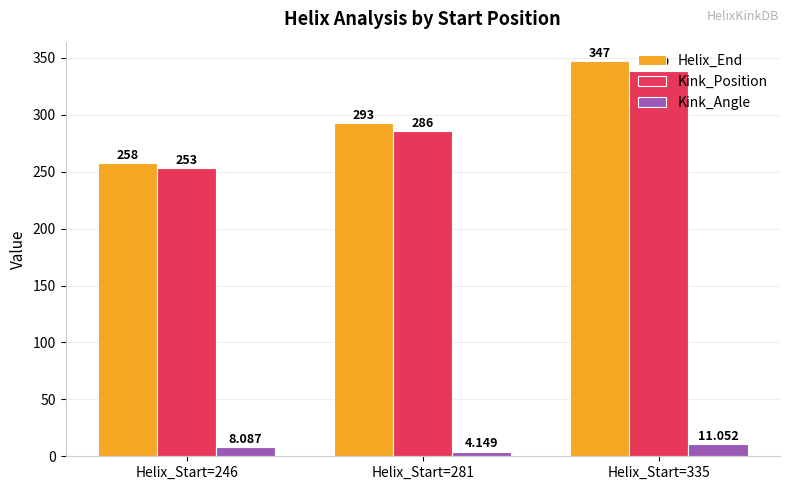

What value does the Kink_Position series have at Helix_Start=246?

253.0